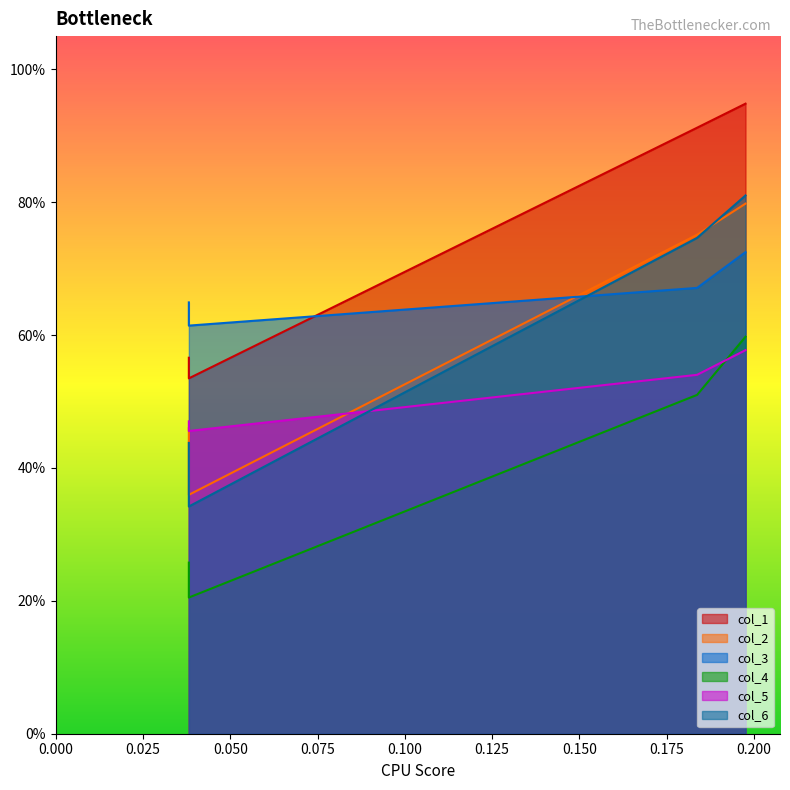

Rank the series by their maximum value, from lowest to highest.

col_5, col_4, col_3, col_2, col_6, col_1